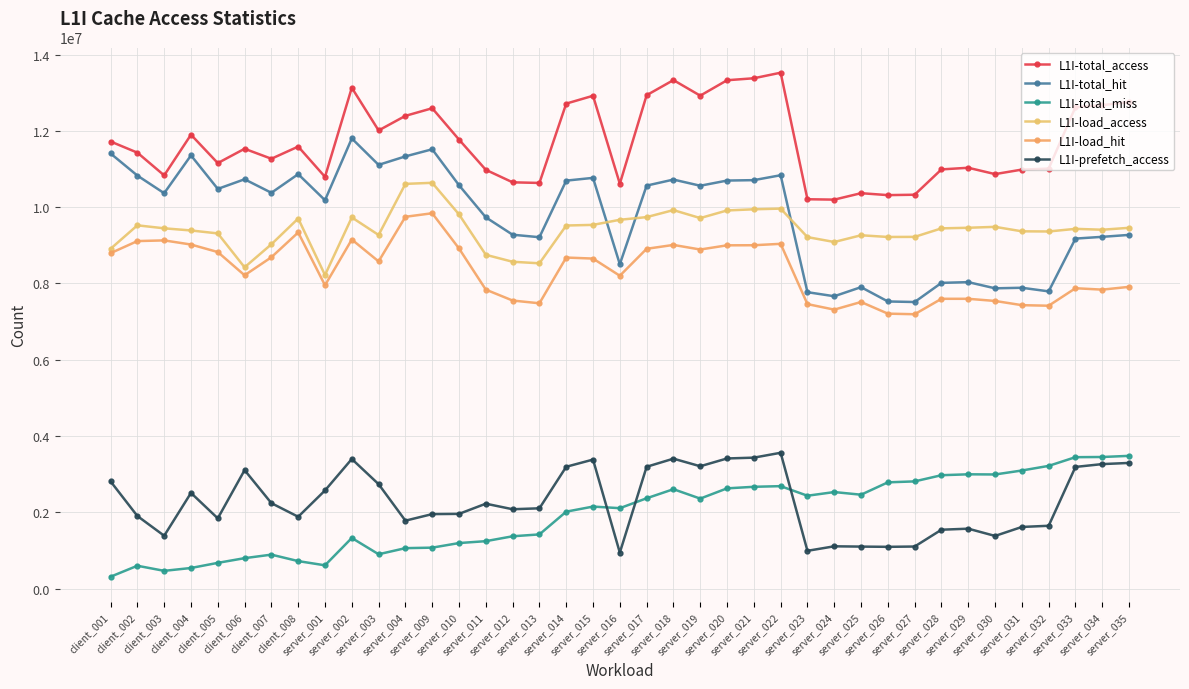

Reading left to right, extract all data points from this chart.

L1I-total_access: client_001=11720374	client_002=11428302	client_003=10832599	client_004=11898622	client_005=11154731	client_006=11530424	client_007=11268528	client_008=11587383	server_001=10794249	server_002=13129177	server_003=12010432	server_004=12392773	server_009=12592448	server_010=11770760	server_011=10978480	server_012=10650735	server_013=10634336	server_014=12713896	server_015=12918985	server_016=10613651	server_017=12933871	server_018=13330190	server_019=12922073	server_020=13326152	server_021=13378274	server_022=13523879	server_023=10207160	server_024=10197068	server_025=10365920	server_026=10315123	server_027=10325515	server_028=10989485	server_029=11032108	server_030=10866033	server_031=10984332	server_032=11010885	server_033=12622514	server_034=12673336	server_035=12754003
L1I-total_hit: client_001=11406698	client_002=10827556	client_003=10365207	client_004=11356490	client_005=10477991	client_006=10730599	client_007=10376359	client_008=10864612	server_001=10182150	server_002=11800094	server_003=11108118	server_004=11330463	server_009=11517170	server_010=10575003	server_011=9733137	server_012=9277393	server_013=9211882	server_014=10695111	server_015=10767294	server_016=8503637	server_017=10564579	server_018=10722821	server_019=10561118	server_020=10696882	server_021=10707829	server_022=10836494	server_023=7771065	server_024=7664703	server_025=7902892	server_026=7527995	server_027=7513490	server_028=8015447	server_029=8034518	server_030=7872626	server_031=7887085	server_032=7792390	server_033=9175810	server_034=9221978	server_035=9272584
L1I-total_miss: client_001=313676	client_002=600746	client_003=467392	client_004=542132	client_005=676740	client_006=799825	client_007=892169	client_008=722771	server_001=612099	server_002=1329083	server_003=902314	server_004=1062310	server_009=1075278	server_010=1195757	server_011=1245343	server_012=1373342	server_013=1422454	server_014=2018785	server_015=2151691	server_016=2110014	server_017=2369292	server_018=2607369	server_019=2360955	server_020=2629270	server_021=2670445	server_022=2687385	server_023=2436095	server_024=2532365	server_025=2463028	server_026=2787128	server_027=2812025	server_028=2974038	server_029=2997590	server_030=2993407	server_031=3097247	server_032=3218495	server_033=3446704	server_034=3451358	server_035=3481419
L1I-load_access: client_001=8908385	client_002=9523668	client_003=9445177	client_004=9388906	client_005=9311443	client_006=8423178	client_007=9027005	client_008=9702272	server_001=8219987	server_002=9730374	server_003=9270632	server_004=10609987	server_009=10637934	server_010=9810277	server_011=8751023	server_012=8568632	server_013=8528015	server_014=9518540	server_015=9535339	server_016=9668875	server_017=9738831	server_018=9922722	server_019=9713336	server_020=9913211	server_021=9943942	server_022=9961669	server_023=9214829	server_024=9086562	server_025=9262995	server_026=9218366	server_027=9220743	server_028=9444060	server_029=9459527	server_030=9483640	server_031=9366554	server_032=9362203	server_033=9431258	server_034=9408084	server_035=9458241
L1I-load_hit: client_001=8794141	client_002=9110647	client_003=9128391	client_004=9020116	client_005=8823416	client_006=8214016	client_007=8687329	client_008=9336465	server_001=7951835	server_002=9150936	server_003=8577978	server_004=9747157	server_009=9840191	server_010=8917024	server_011=7838152	server_012=7552208	server_013=7480111	server_014=8678975	server_015=8652127	server_016=8201860	server_017=8908269	server_018=9009948	server_019=8889358	server_020=8999495	server_021=9001727	server_022=9038592	server_023=7458640	server_024=7313915	server_025=7514062	server_026=7208753	server_027=7193080	server_028=7597762	server_029=7597765	server_030=7541333	server_031=7431072	server_032=7416151	server_033=7874753	server_034=7837913	server_035=7910850
L1I-prefetch_access: client_001=2811989	client_002=1904634	client_003=1387422	client_004=2509716	client_005=1843288	client_006=3107246	client_007=2241523	client_008=1885111	server_001=2574262	server_002=3398803	server_003=2739800	server_004=1782786	server_009=1954514	server_010=1960483	server_011=2227457	server_012=2082103	server_013=2106321	server_014=3195356	server_015=3383646	server_016=944776	server_017=3195040	server_018=3407468	server_019=3208737	server_020=3412941	server_021=3434332	server_022=3562210	server_023=992331	server_024=1110506	server_025=1102925	server_026=1096757	server_027=1104772	server_028=1545425	server_029=1572581	server_030=1382393	server_031=1617778	server_032=1648682	server_033=3191256	server_034=3265252	server_035=3295762